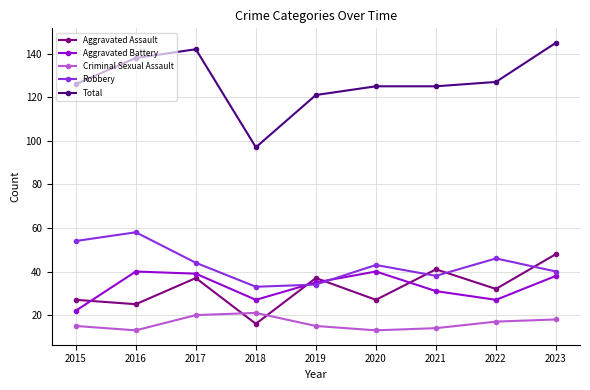

Reading left to right, transcribe all the data shown in this chart.

Aggravated Assault: 2015=27	2016=25	2017=37	2018=16	2019=37	2020=27	2021=41	2022=32	2023=48
Aggravated Battery: 2015=22	2016=40	2017=39	2018=27	2019=35	2020=40	2021=31	2022=27	2023=38
Criminal Sexual Assault: 2015=15	2016=13	2017=20	2018=21	2019=15	2020=13	2021=14	2022=17	2023=18
Robbery: 2015=54	2016=58	2017=44	2018=33	2019=34	2020=43	2021=38	2022=46	2023=40
Total: 2015=126	2016=138	2017=142	2018=97	2019=121	2020=125	2021=125	2022=127	2023=145